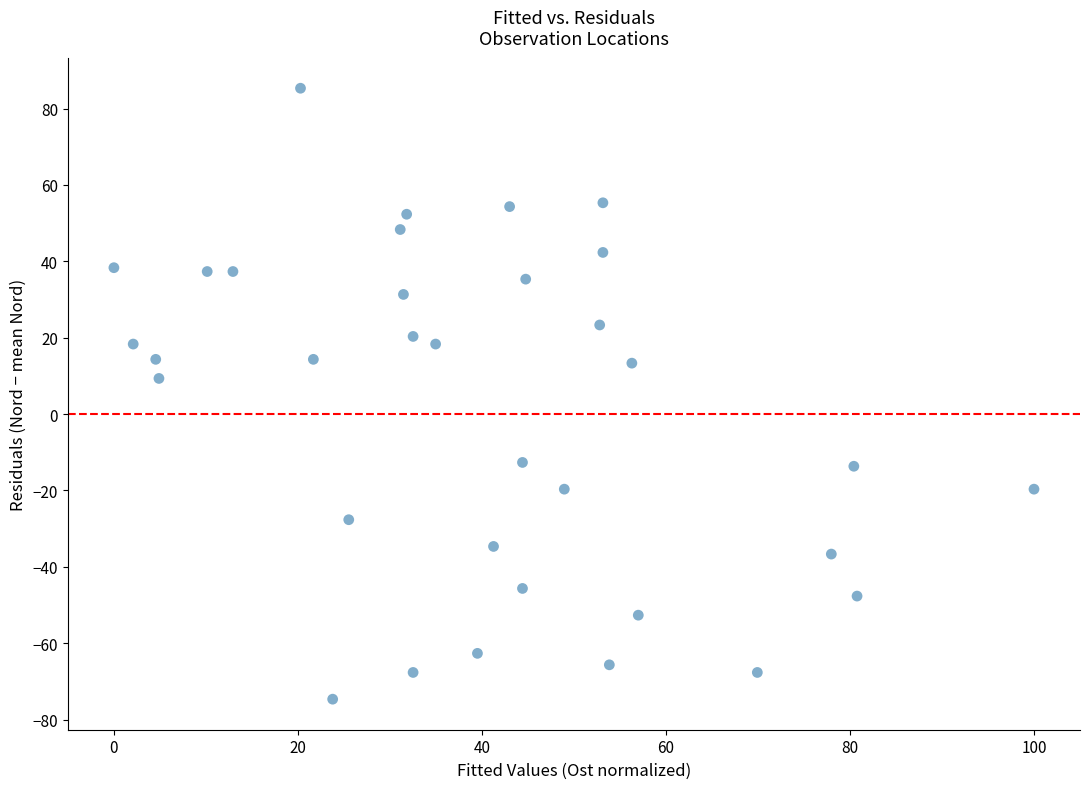

What is the range of Y values (max minus min)?

160.0